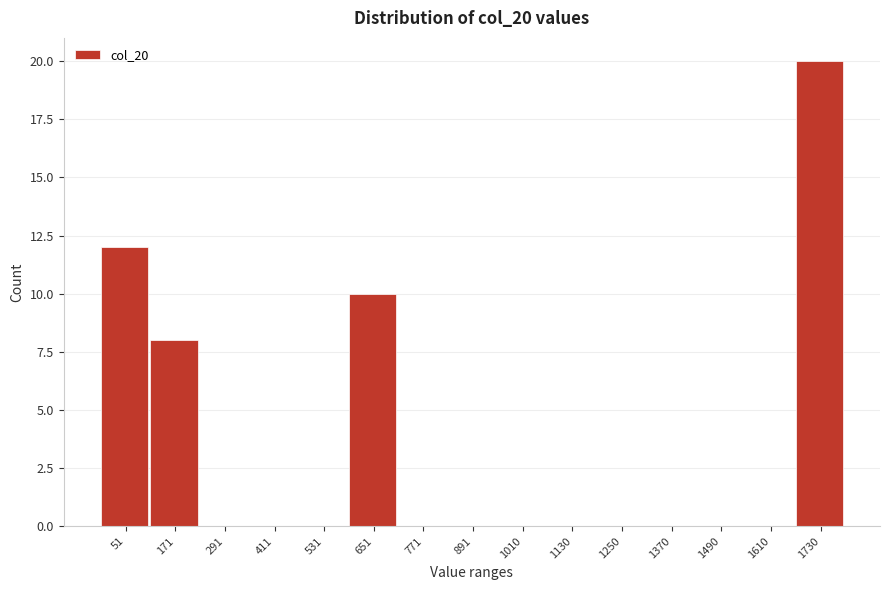

Reading right to left, list all the values displayed in this chart.

1730=20	1610=0	1490=0	1370=0	1250=0	1130=0	1010=0	891=0	771=0	651=10	531=0	411=0	291=0	171=8	51=12